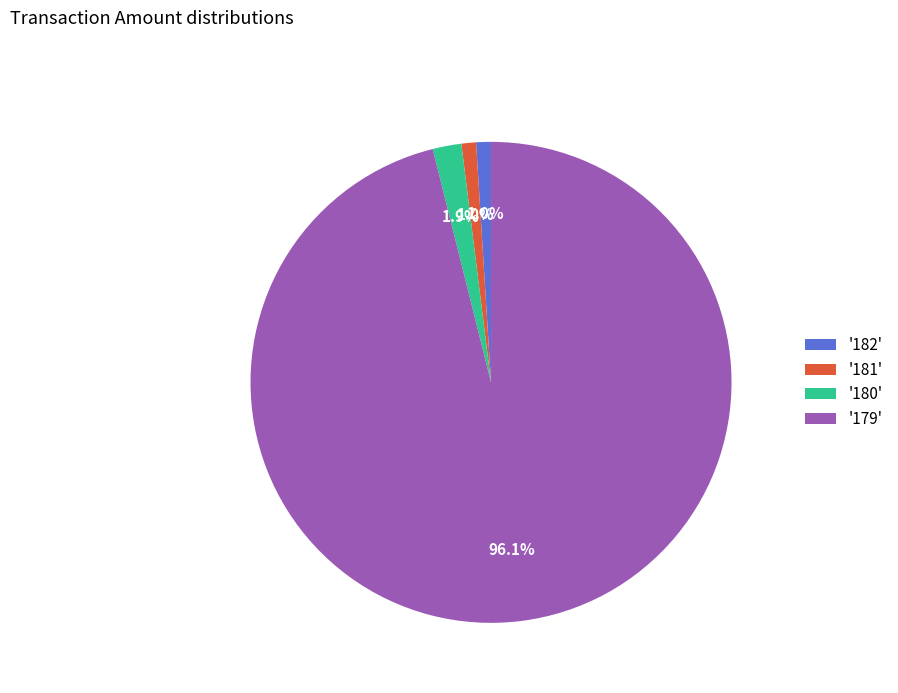

What is the largest slice in the pie chart?

'179'